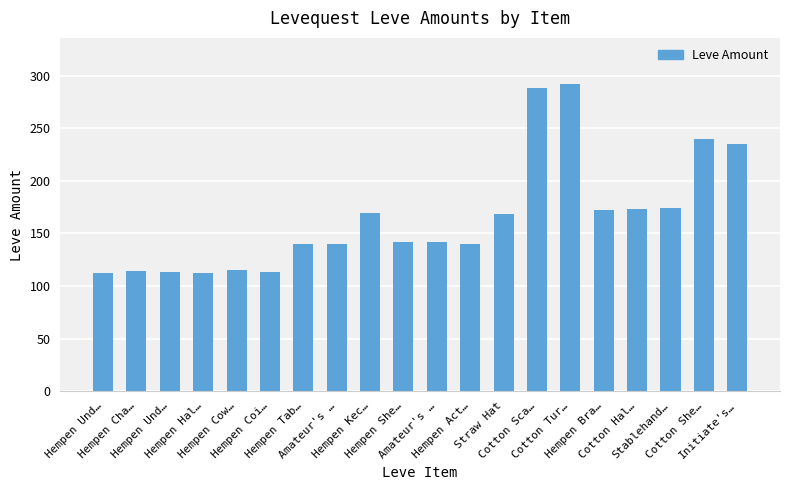

Rank the categories by value from lowest to highest.

Hempen Und…, Hempen Hal…, Hempen Und…, Hempen Coi…, Hempen Cha…, Hempen Cow…, Hempen Tab…, Amateur's …, Hempen Act…, Hempen She…, Amateur's …, Straw Hat, Hempen Kec…, Hempen Bra…, Cotton Hal…, Stablehand…, Initiate's…, Cotton She…, Cotton Sca…, Cotton Tur…